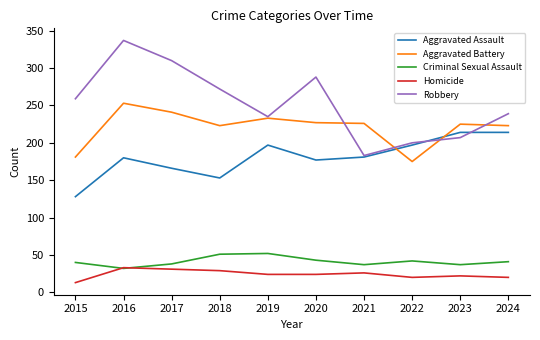

What is the approximate value of Criminal Sexual Assault at 2023?

37